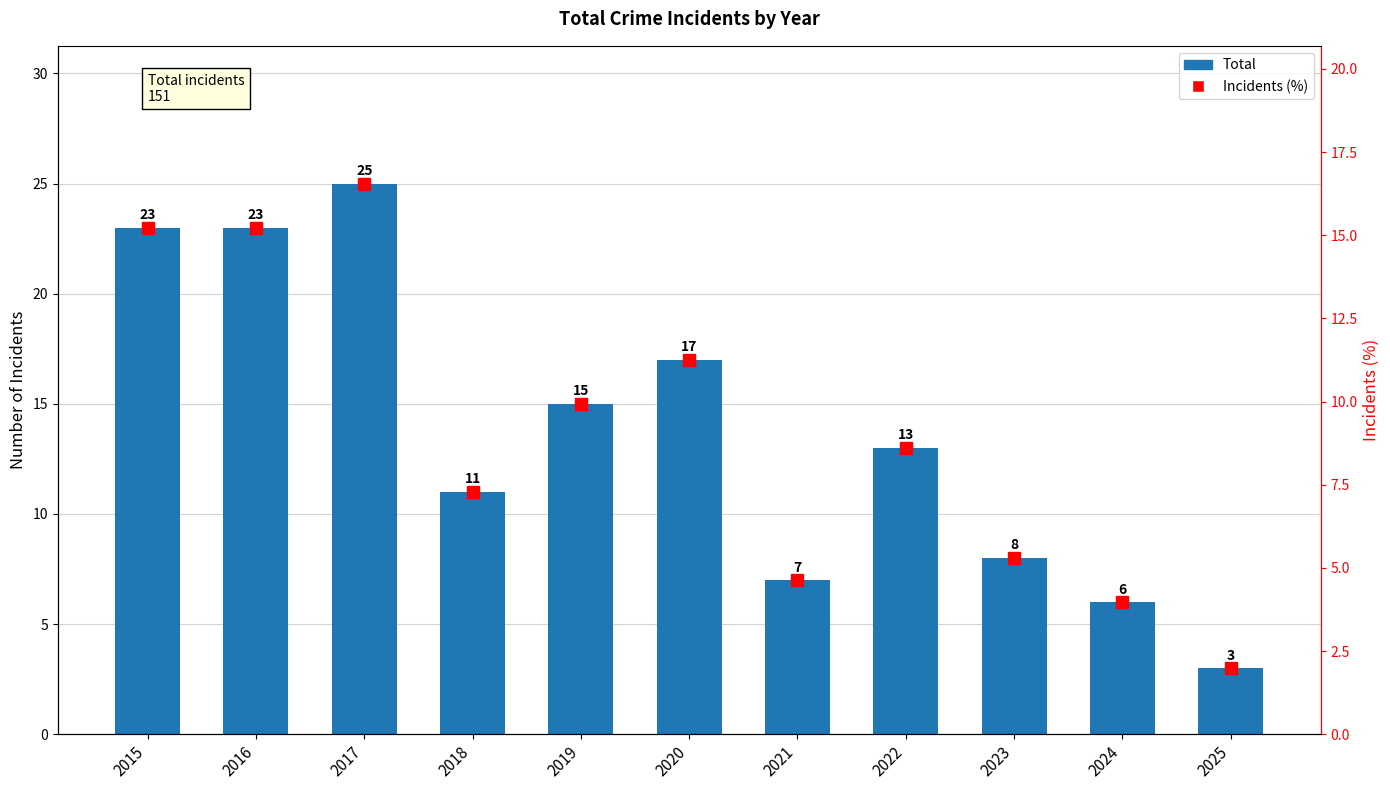

At which category does the chart reach its peak across all series?

2017